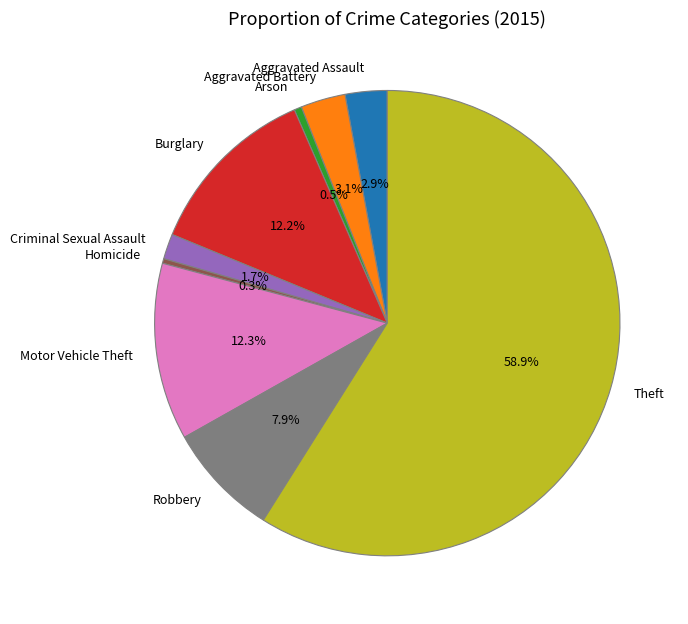

What percentage is the Robbery slice, to the nearest percent?

8%